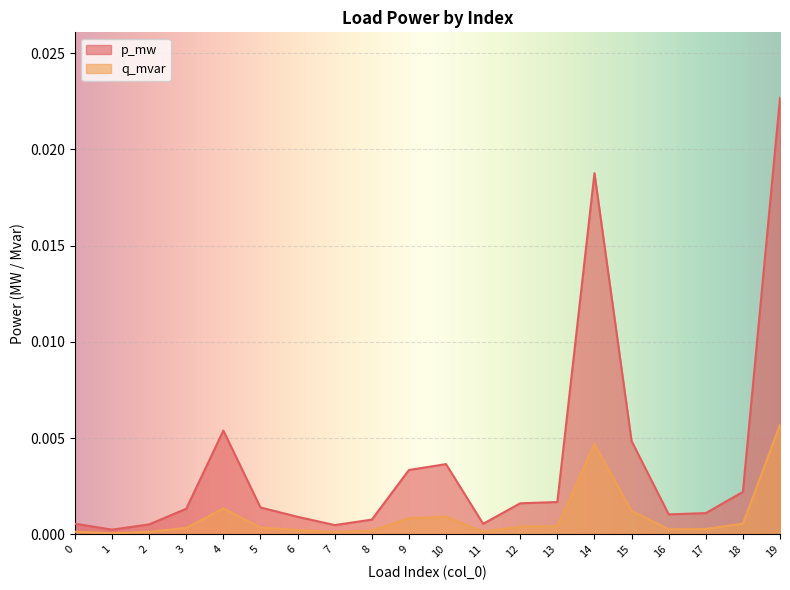

List the series in order of their peak value, lowest first.

q_mvar, p_mw